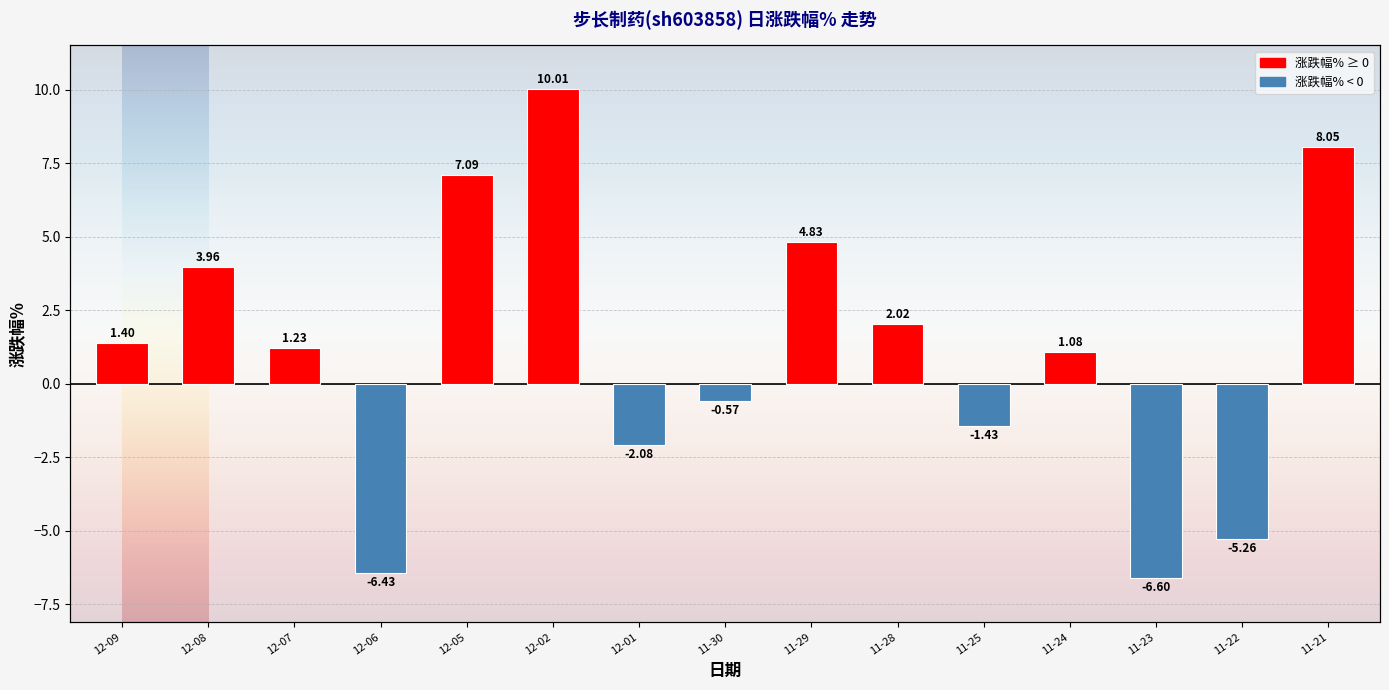

The chart shows a value of -2.9 at 12-06. True or false?

False